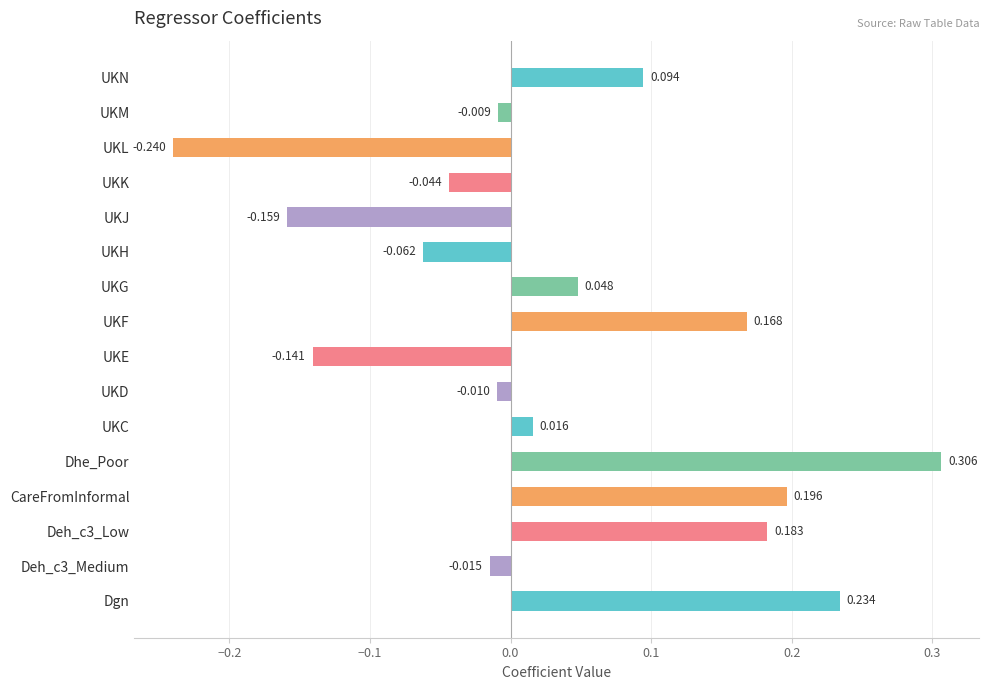

Between UKN and Dhe_Poor, which is larger?

Dhe_Poor